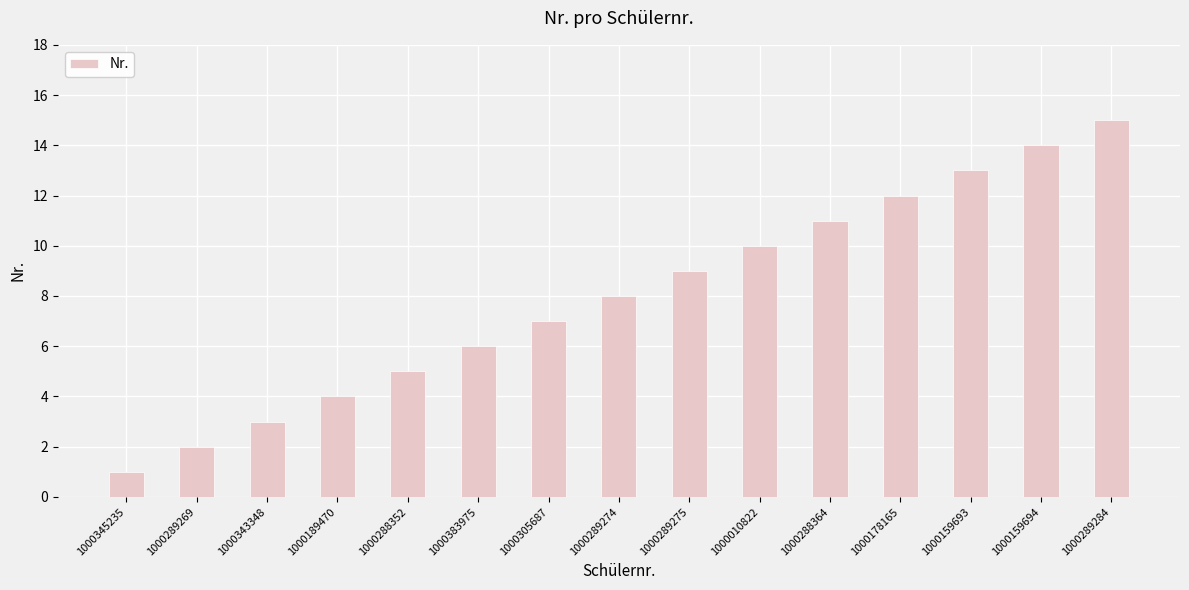

What is the value of the 12th bar from the left?

12